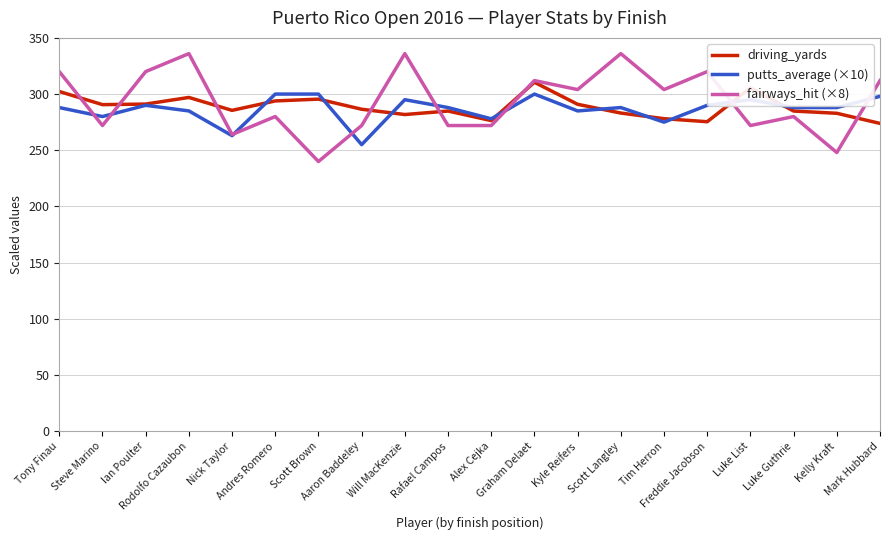

Between Rodolfo Cazaubon and Tim Herron, which series saw the biggest shift?

fairways_hit (×8)